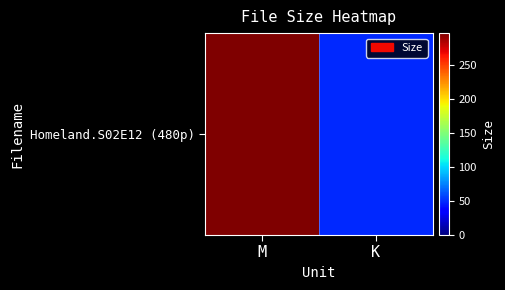

What is the ratio of the value at K to the value at M?

0.2